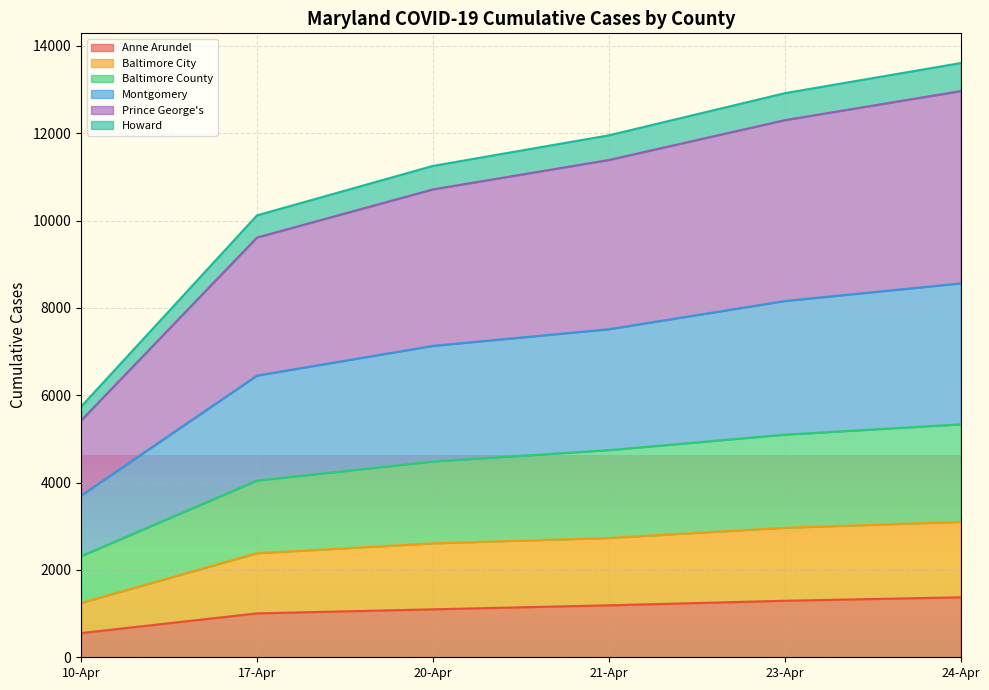

True or false: Montgomery has a value of 13940 at 24-Apr.

False